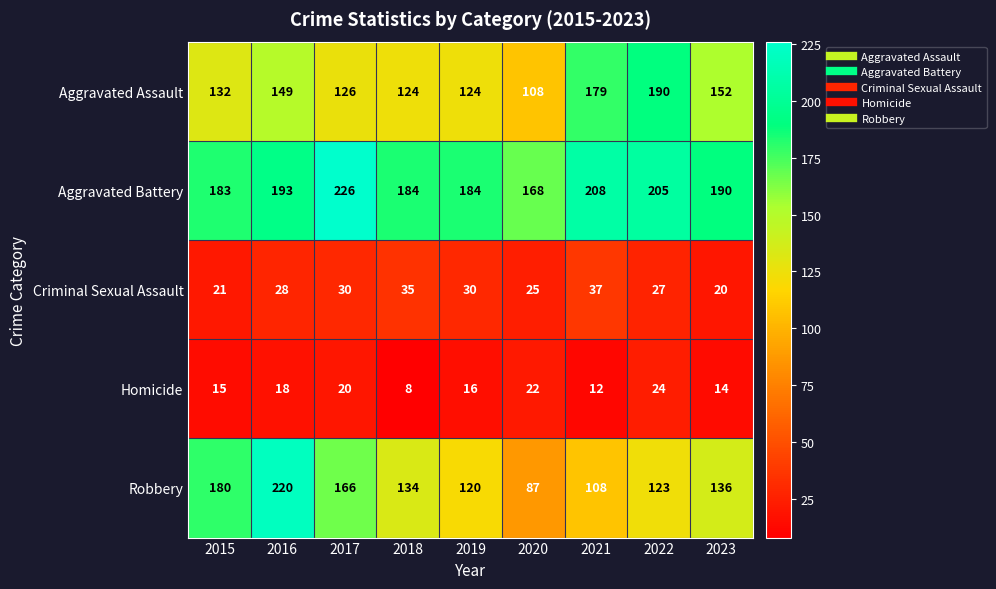

What is the sum of the Criminal Sexual Assault values at 2016 and 2022?

55